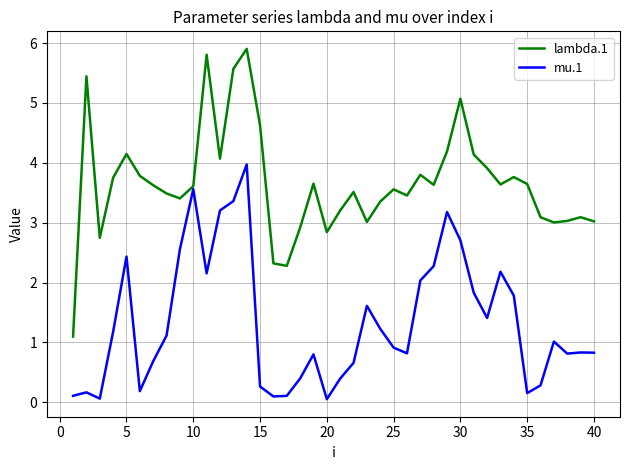

List the series in order of their peak value, highest first.

lambda.1, mu.1